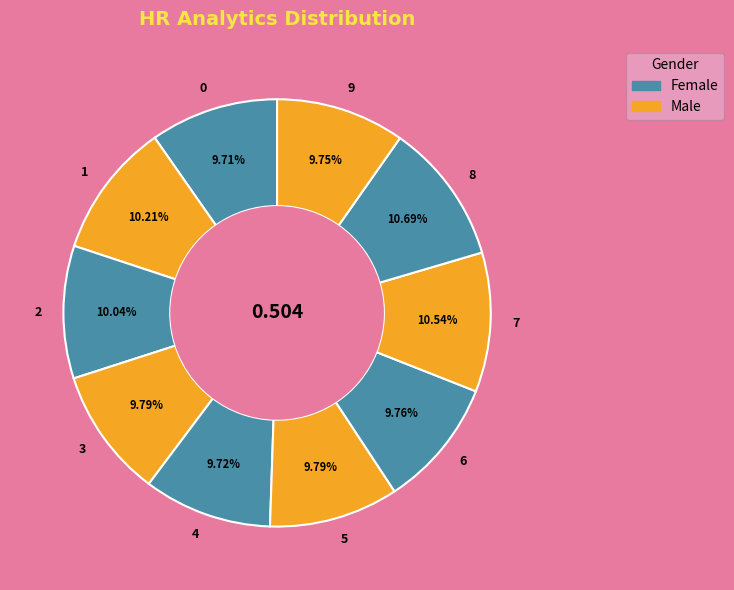

Does 6 represent more than half of the total?

No